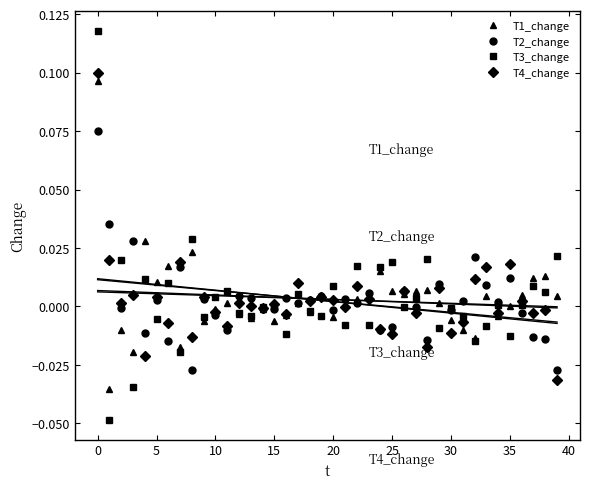

At 21, list the series in order from smallest to largest.

T3_change, T4_change, T1_change, T2_change